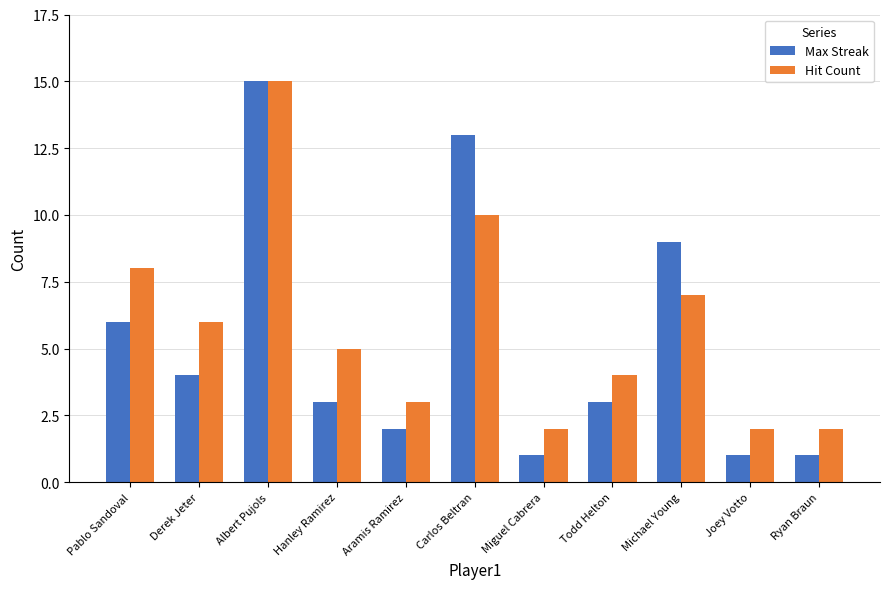

Which series has the largest range (max minus min)?

Max Streak